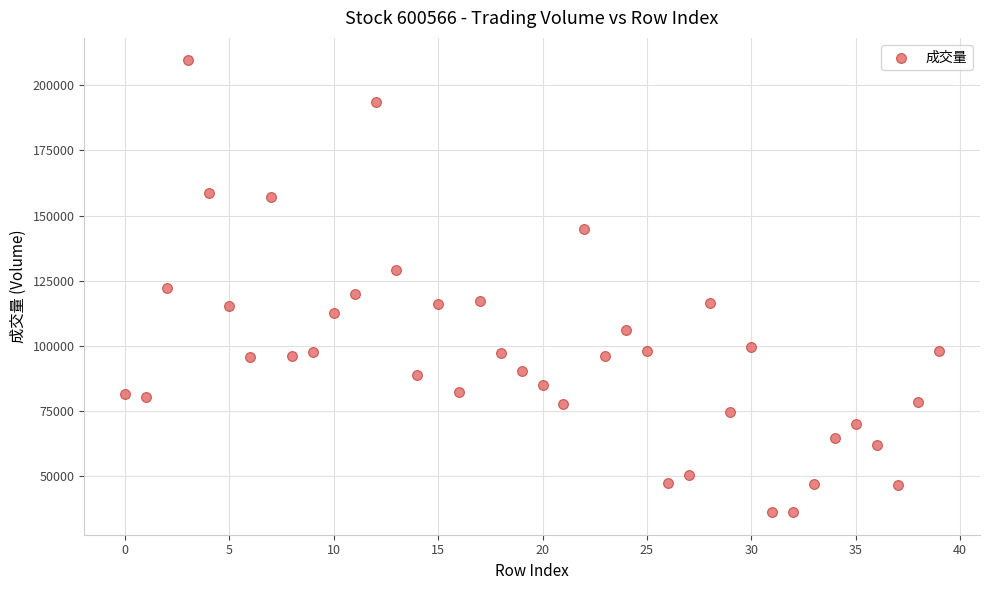

What is the range of Y values (max minus min)?

173349